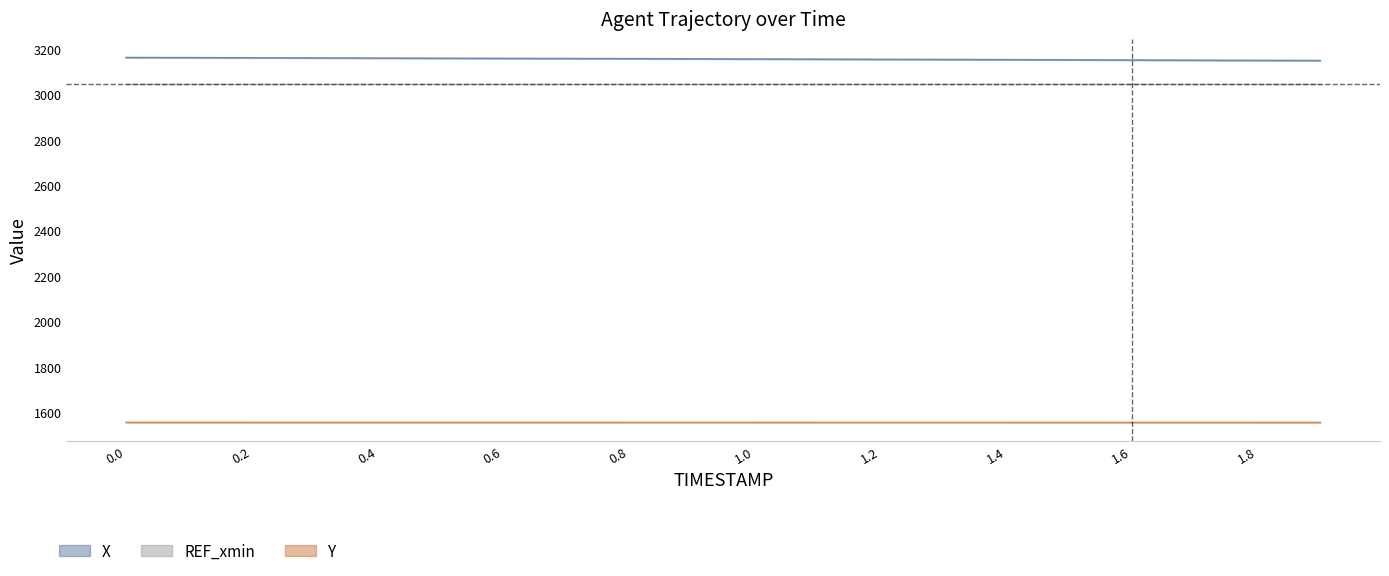

Rank the series at 0.5 from lowest to highest value.

Y, X